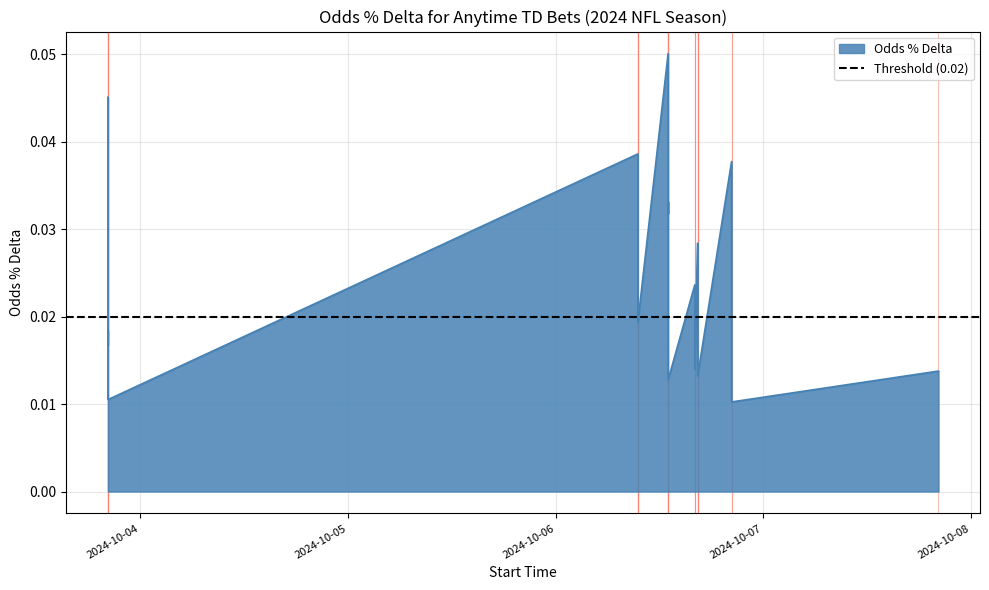

Which has a higher value, 2024-10-06 09:30:00 or 2024-10-03 20:15:00?

2024-10-03 20:15:00